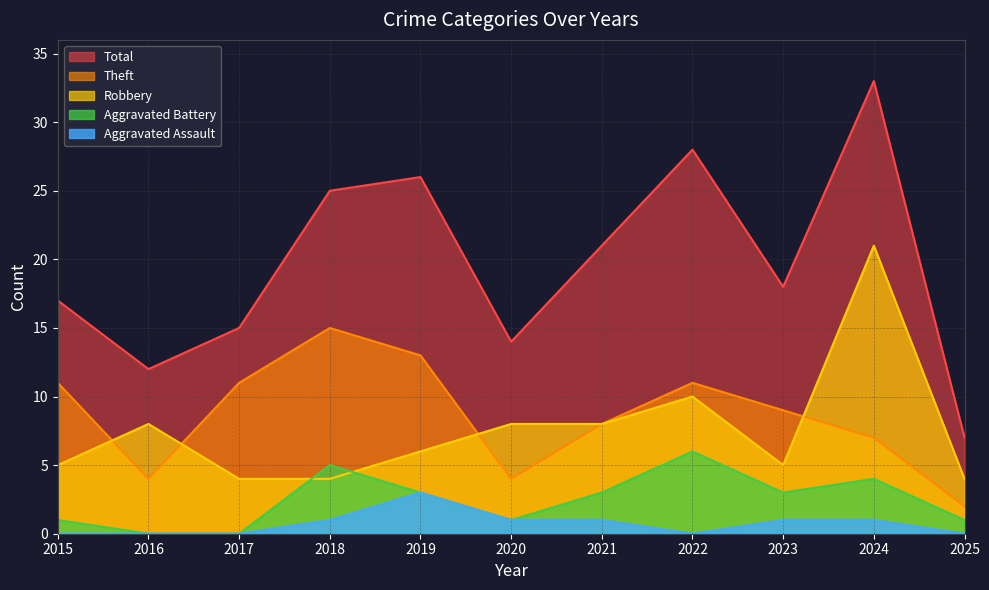

Rank the series at 2022 from lowest to highest value.

Aggravated Assault, Aggravated Battery, Robbery, Theft, Total